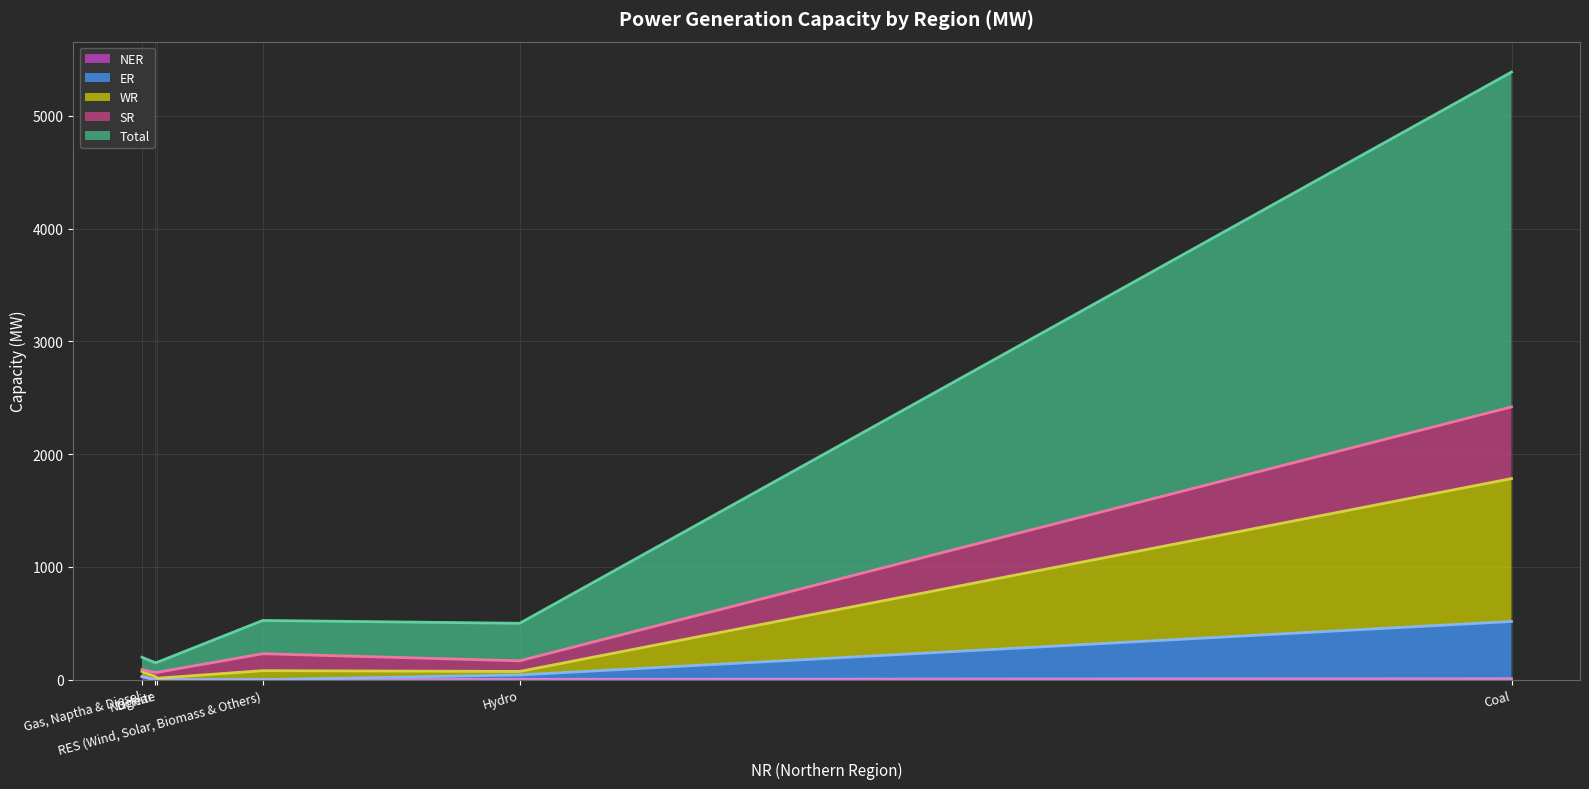

What is the difference between the highest and lowest values at Lignite?

90